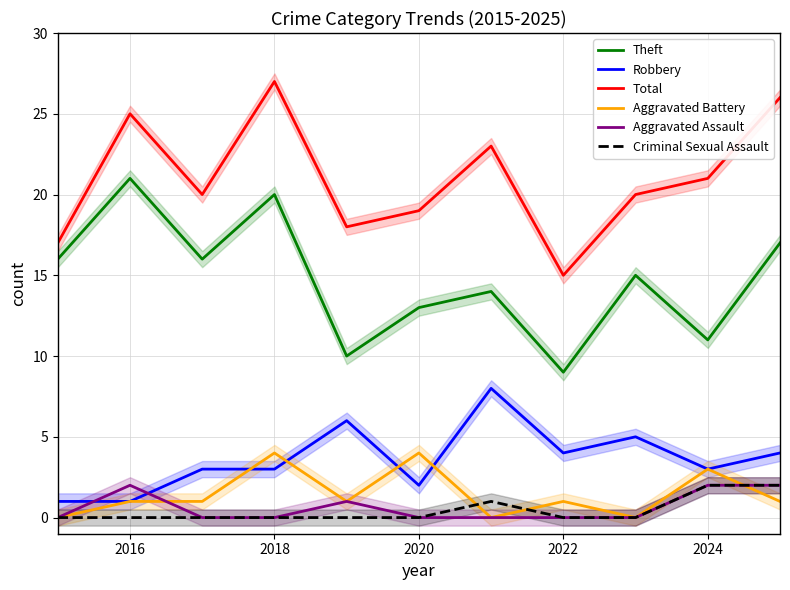

True or false: Total has a value of 25 at 2016.

True